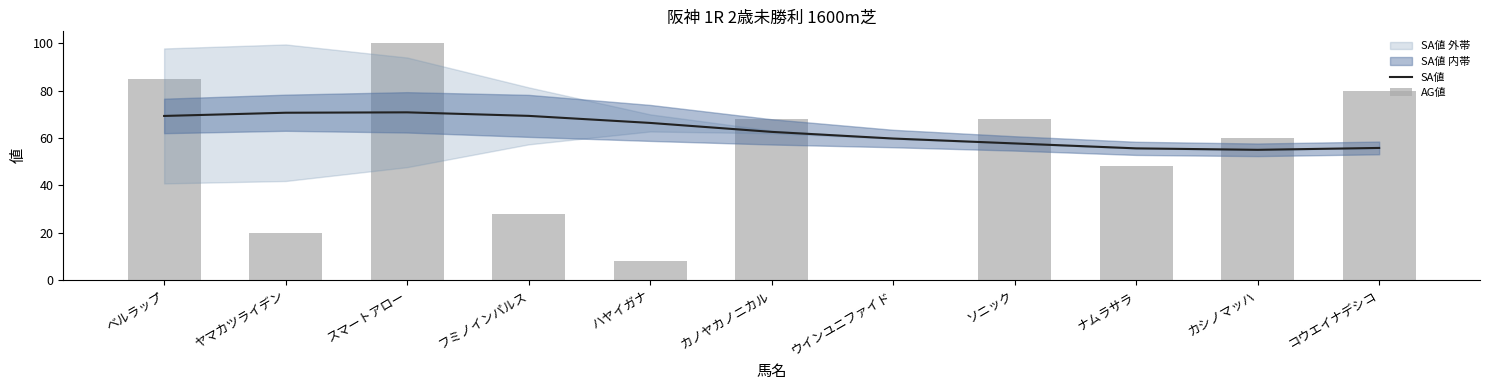

What is the maximum value for SA値?

70.8